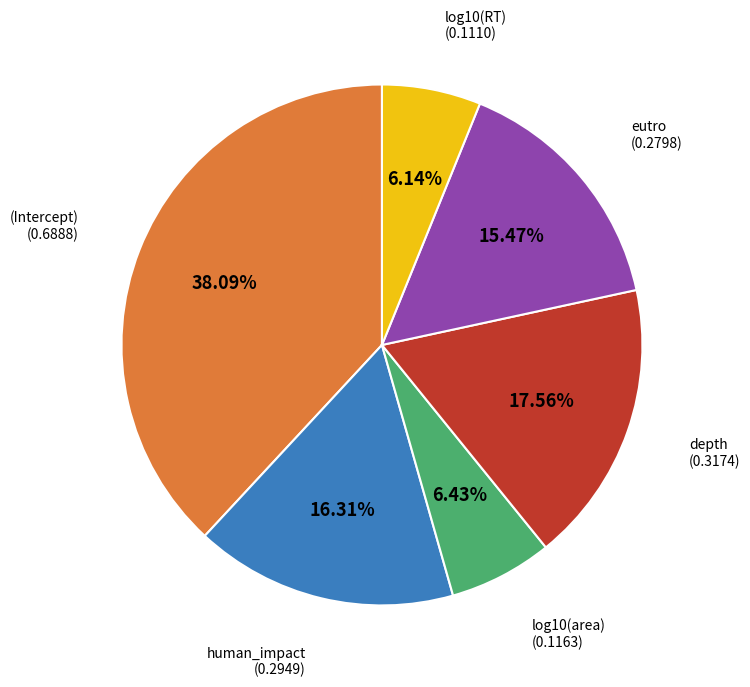

Is there a majority slice in this chart?

No